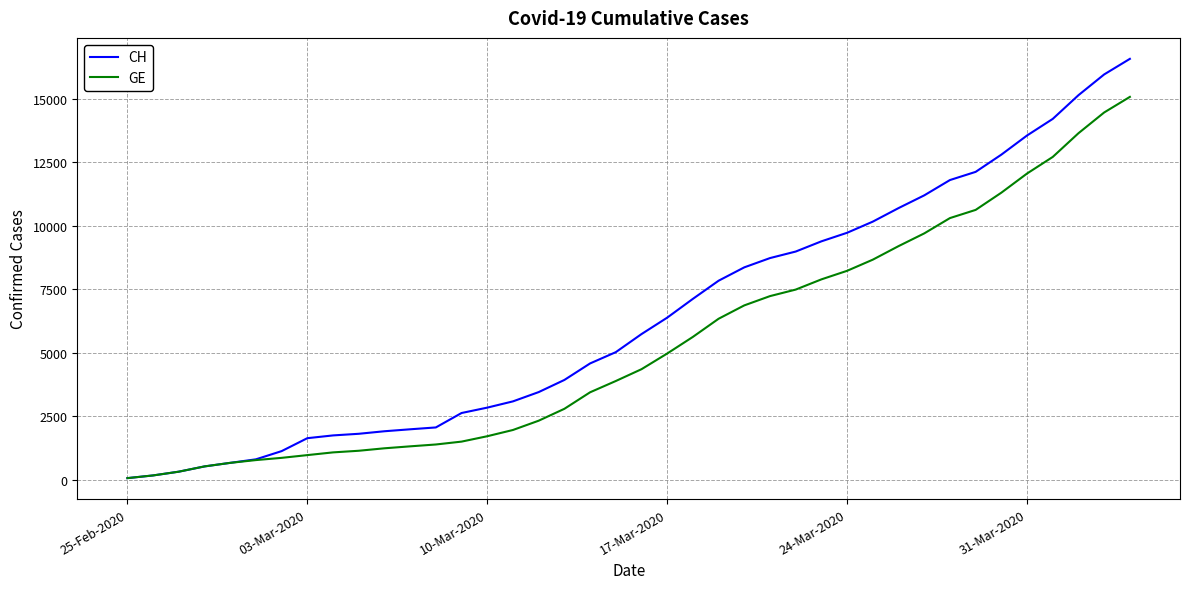

Which series has the largest total across all categories?

CH